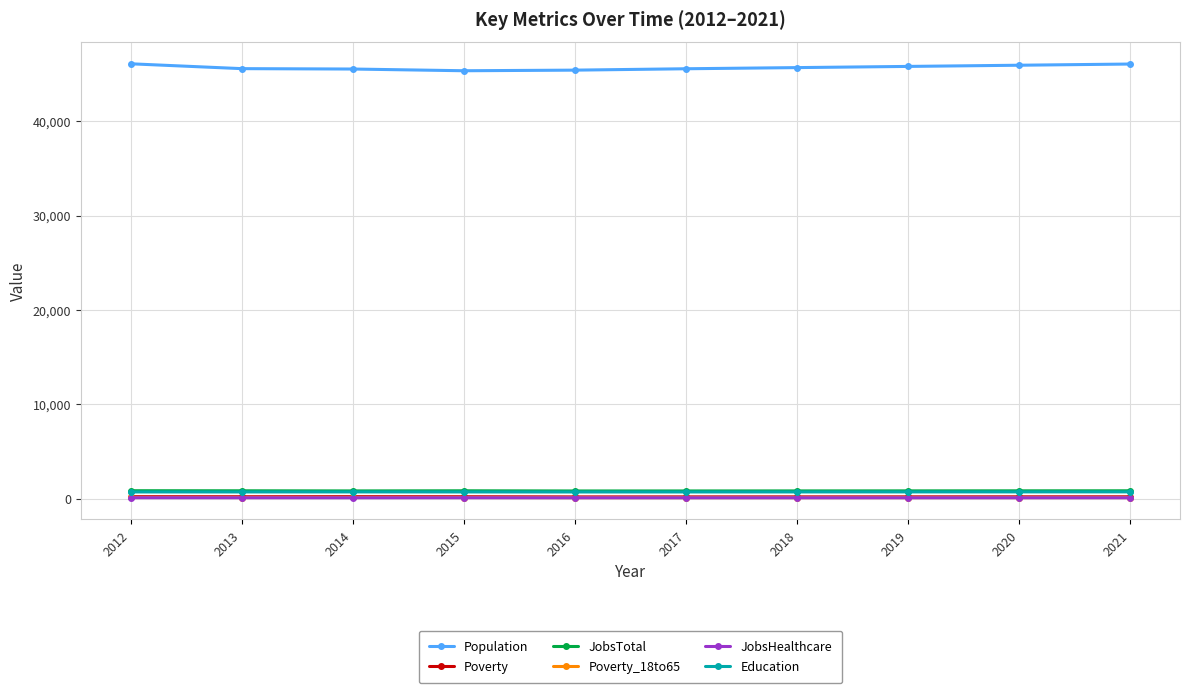

True or false: Poverty has more than 0 interior local peaks.

True